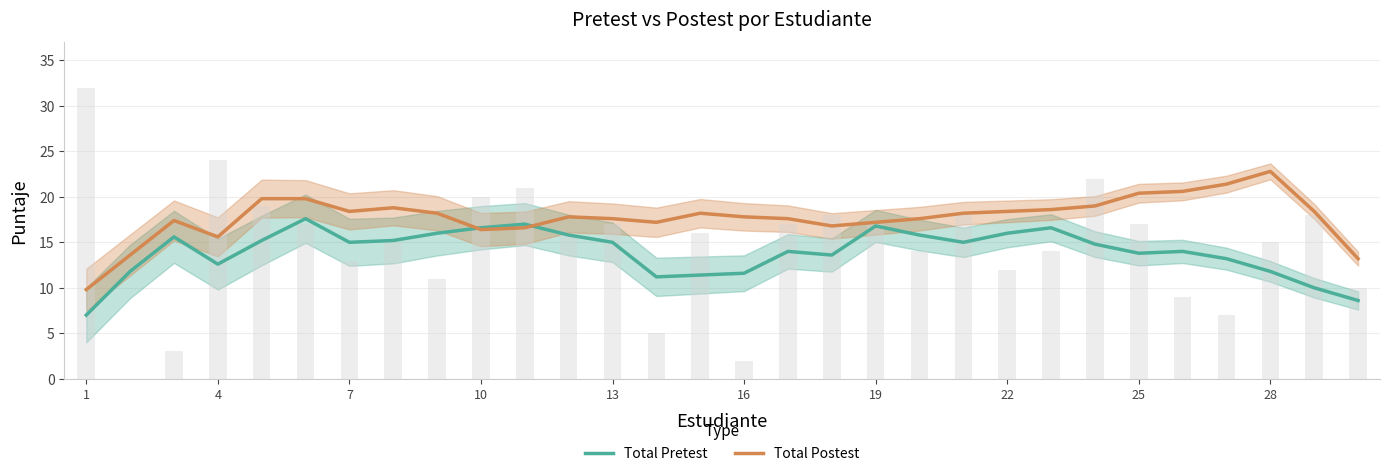

At how many categories does at least one series exceed 20?

4